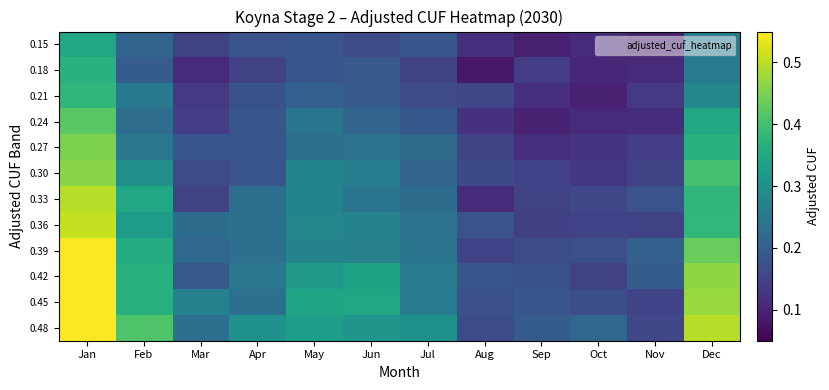

Between May and Oct, which is larger?

May